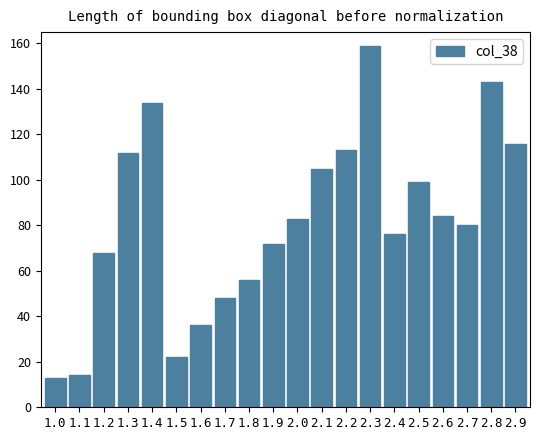

Which category has the highest value across all series?

2.3